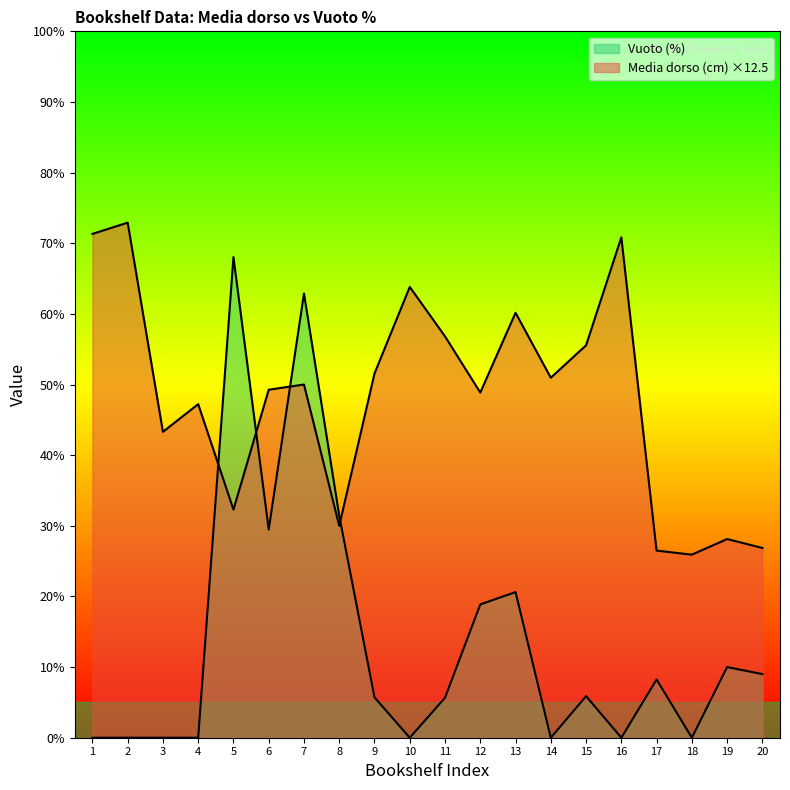

True or false: Media dorso (cm) has more than 2 points higher than both neighbors.

True